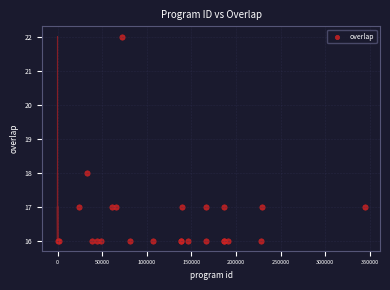

What Y value in the scatter plot is closest to 19?

18